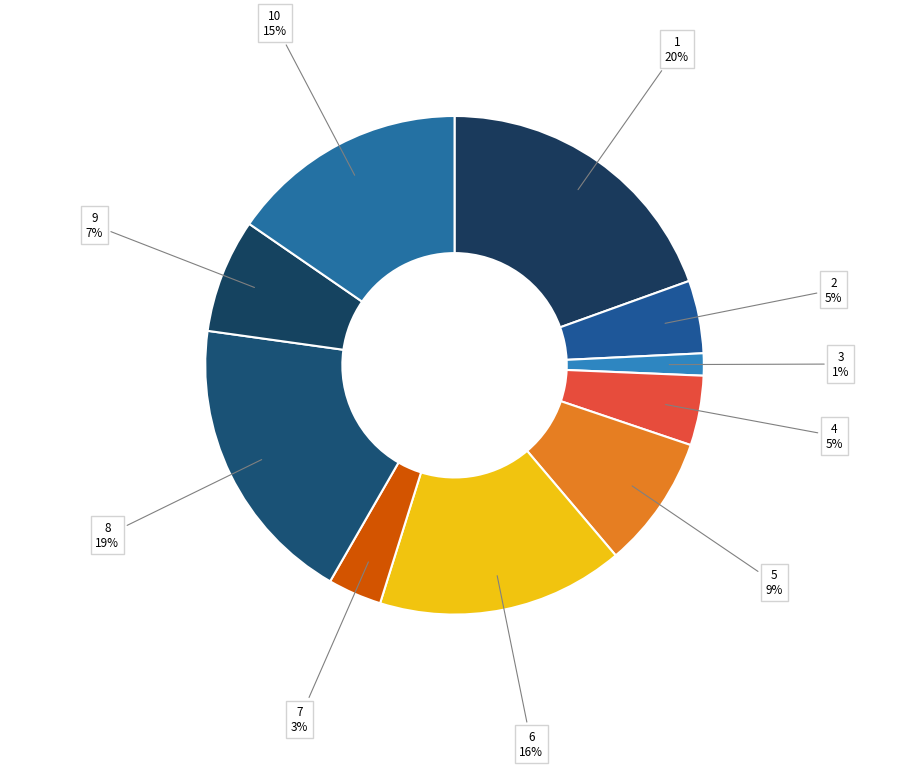

Does 6 represent more than half of the total?

No